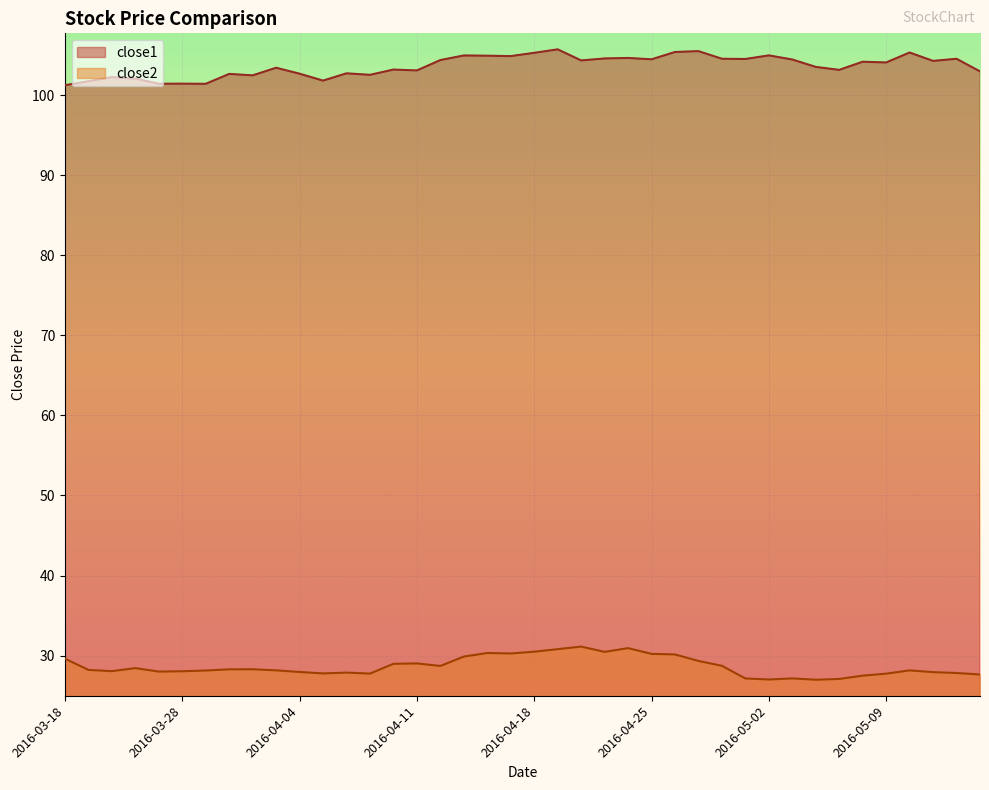

At which category does close1 reach its first local valley?

2016-03-24